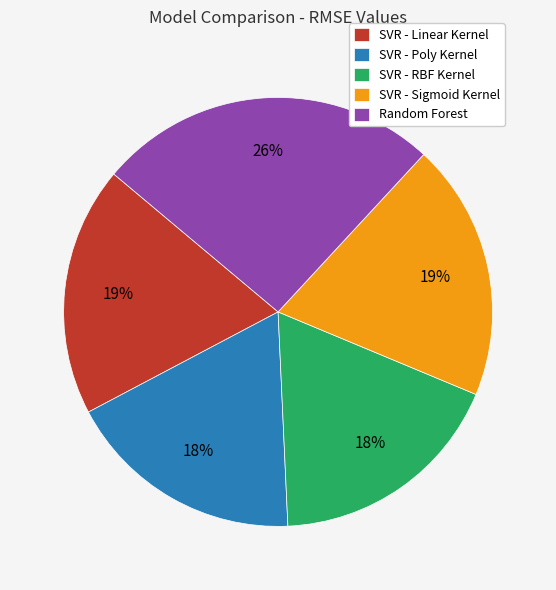

Is it true that SVR - RBF Kernel is 18% of the pie?

True